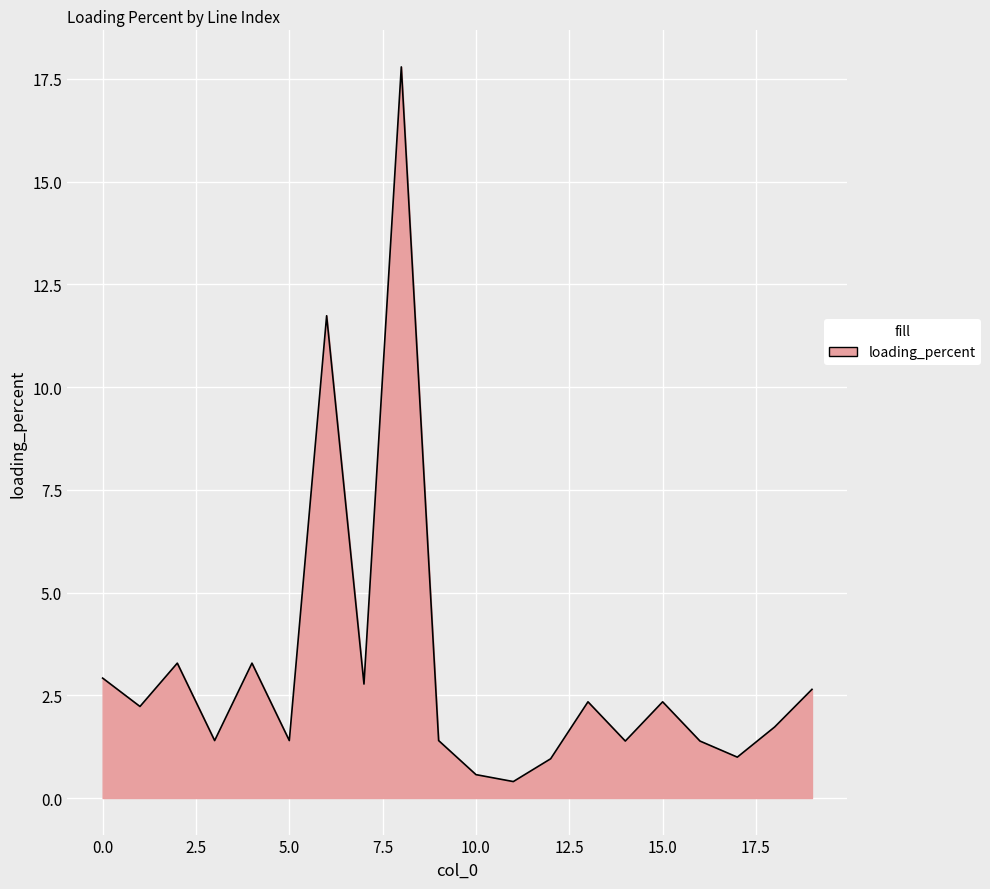

What is the minimum value shown in the chart?

0.4